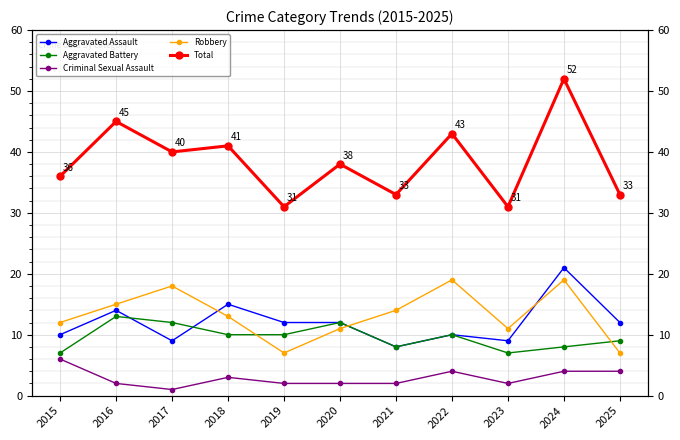

True or false: Total has more than 2 interior local peaks.

True